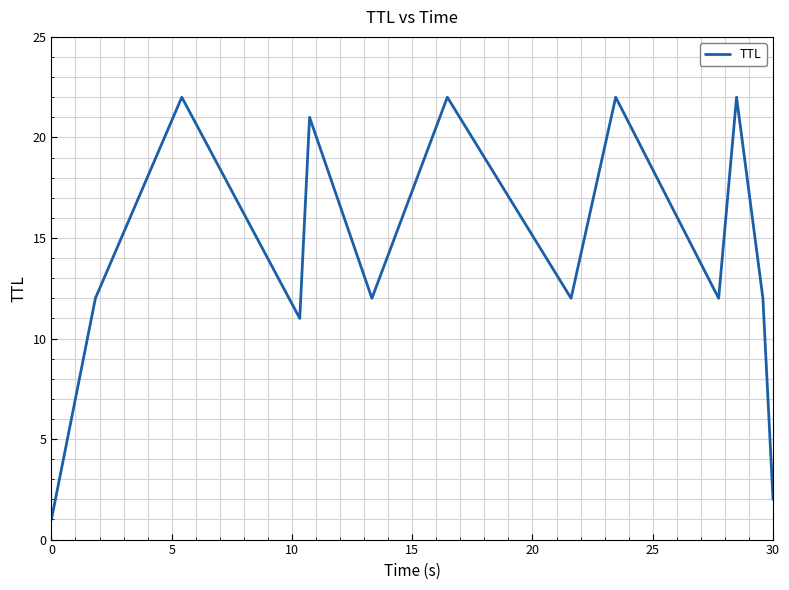

What is the maximum value shown in the chart?

22